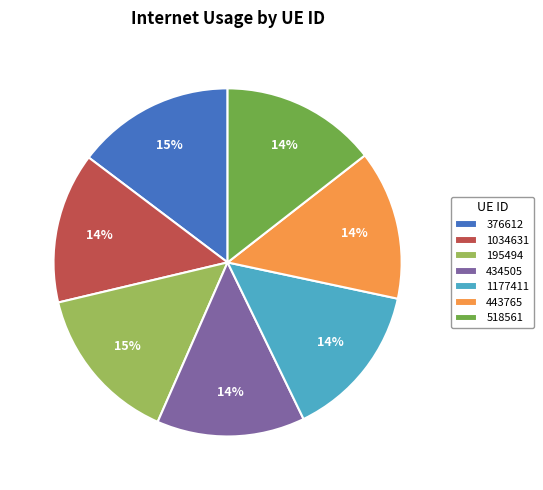

Do 518561 and 434505 together represent more than half of the pie?

No